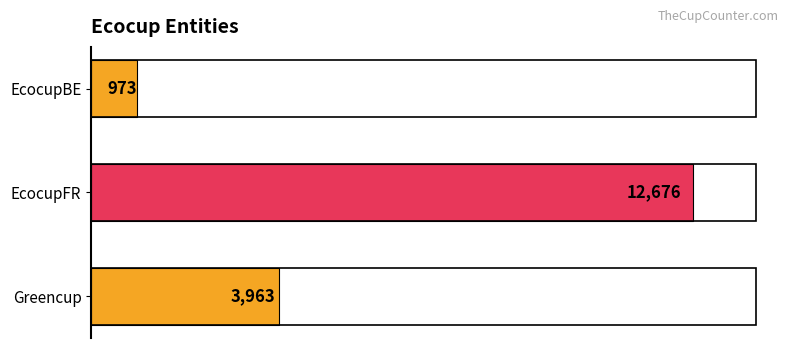

Reading top to bottom, extract all data points from this chart.

973	12676	3963